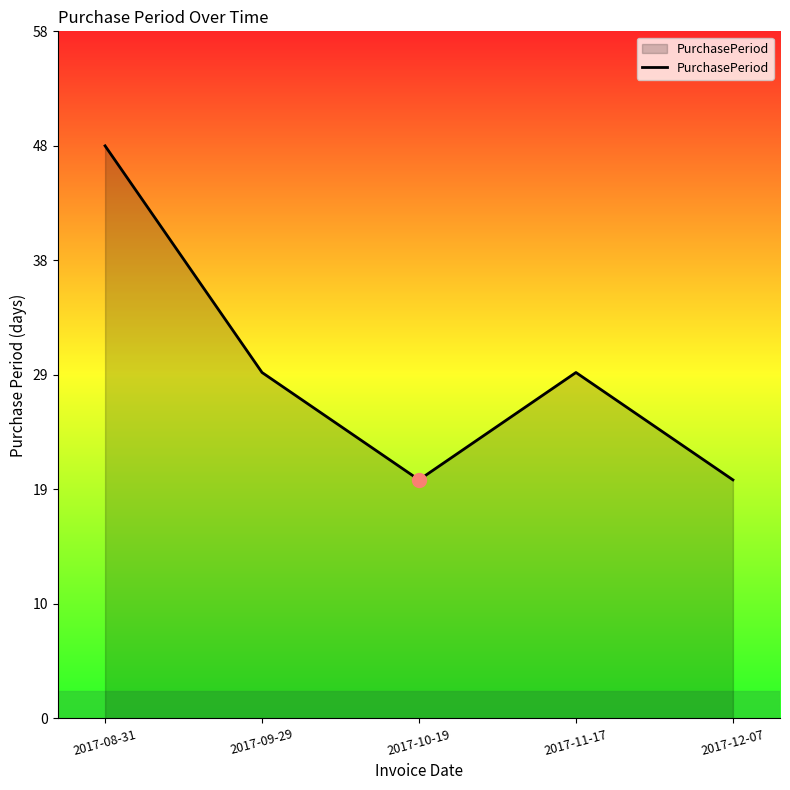

What is the greatest value displayed?

48